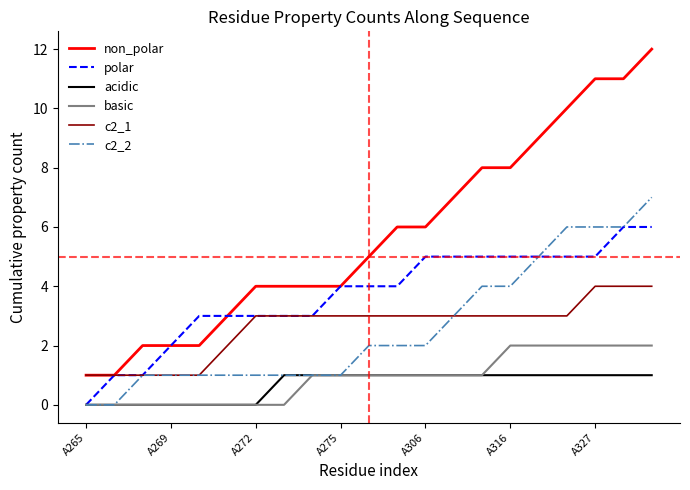

What is the greatest value displayed?

12